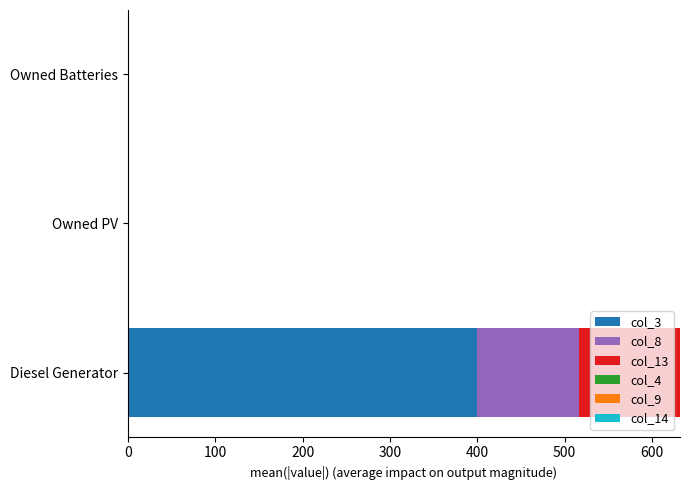

What is the total value across all series at Diesel Generator?

632